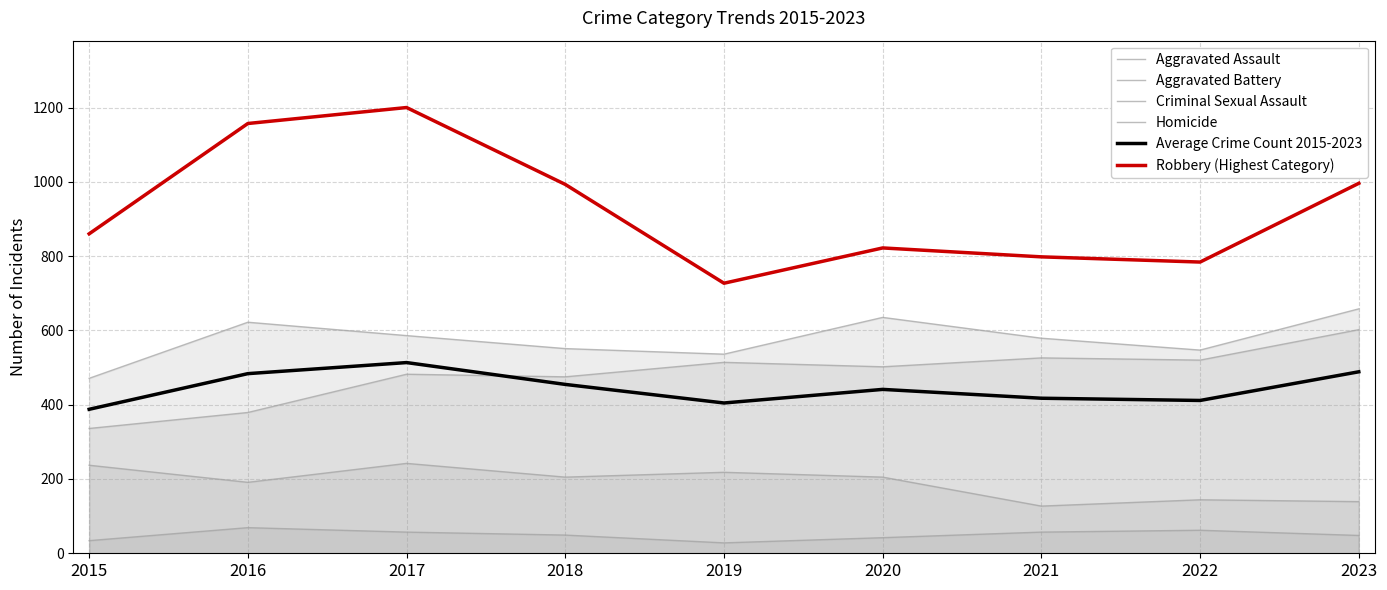

What is the value of the Aggravated Battery point at the 2nd from the left?

622.0